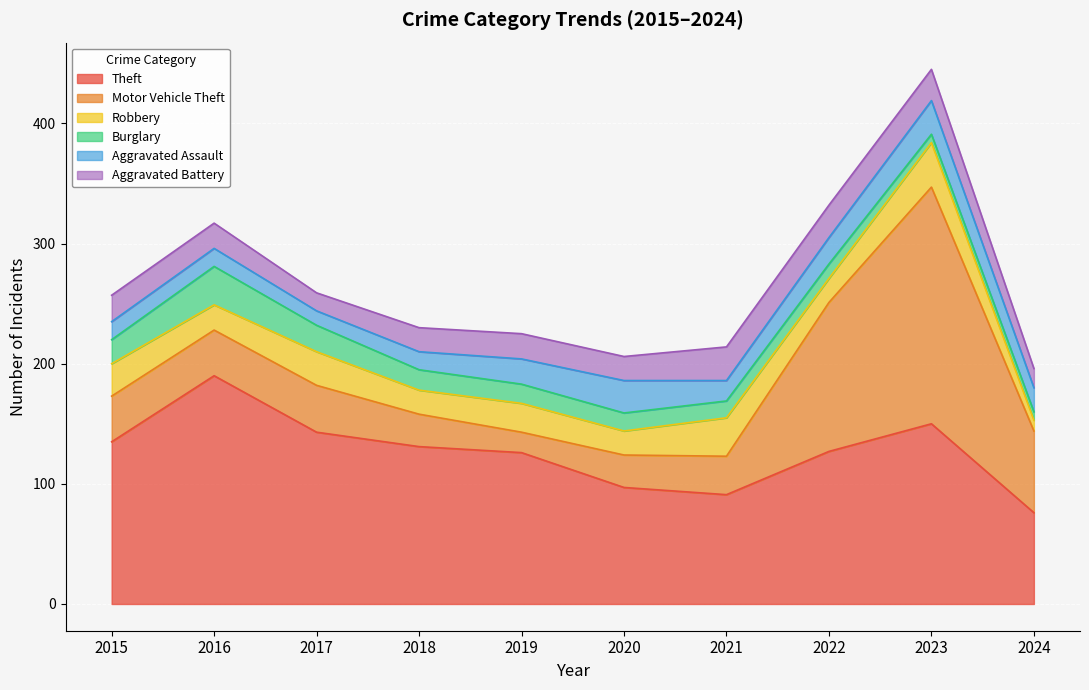

Which series has the largest total across all categories?

Theft